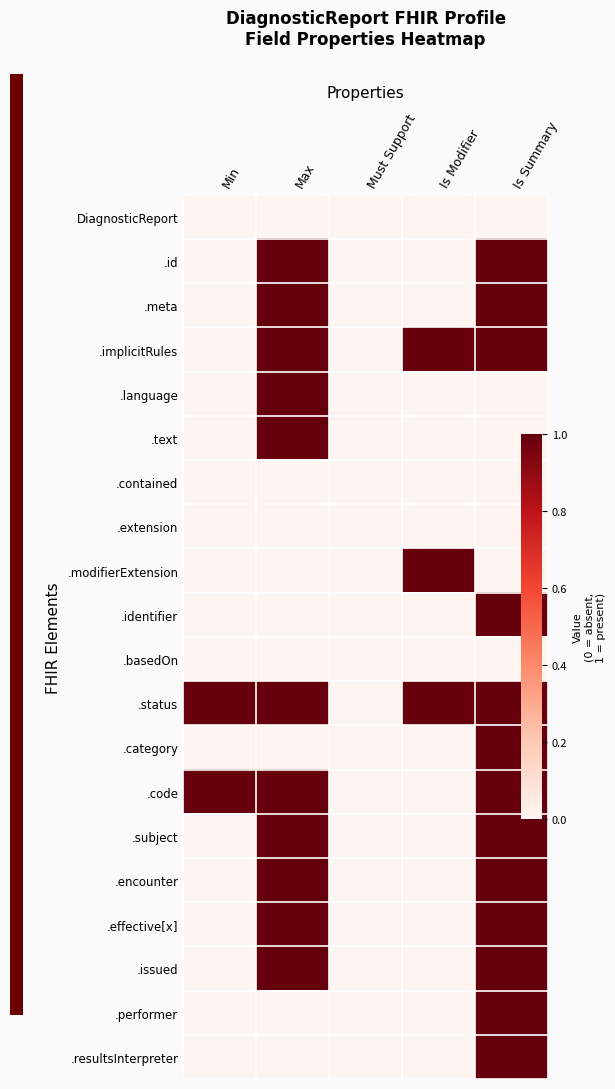

At how many categories does at least one series exceed 0?

4